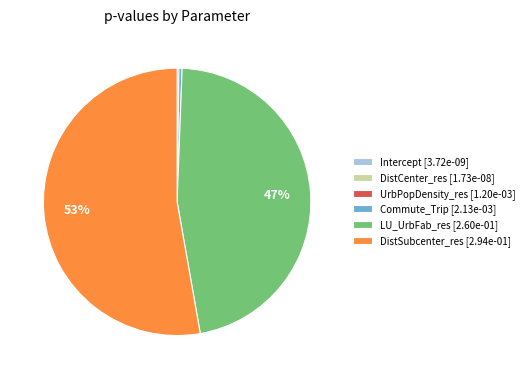

To the nearest percent, what is the average slice percentage?

17%